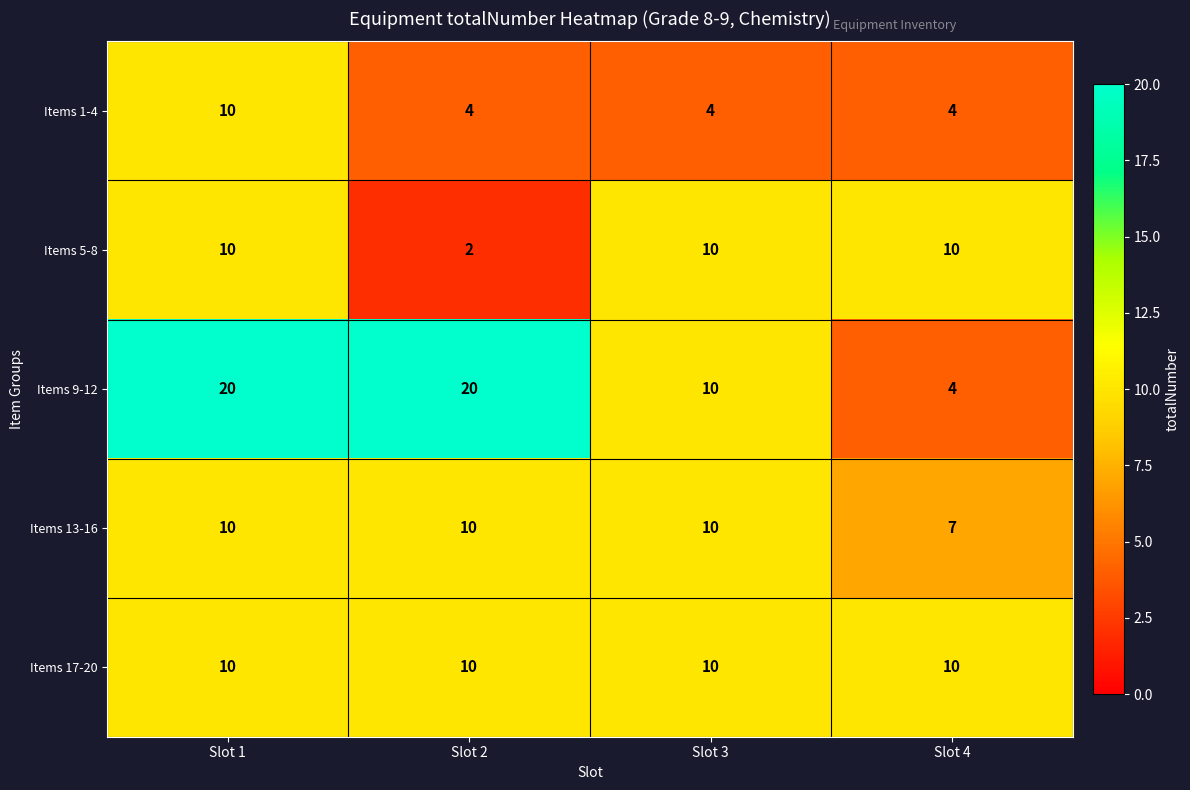

At which category is the sum across all series the highest?

Slot 1